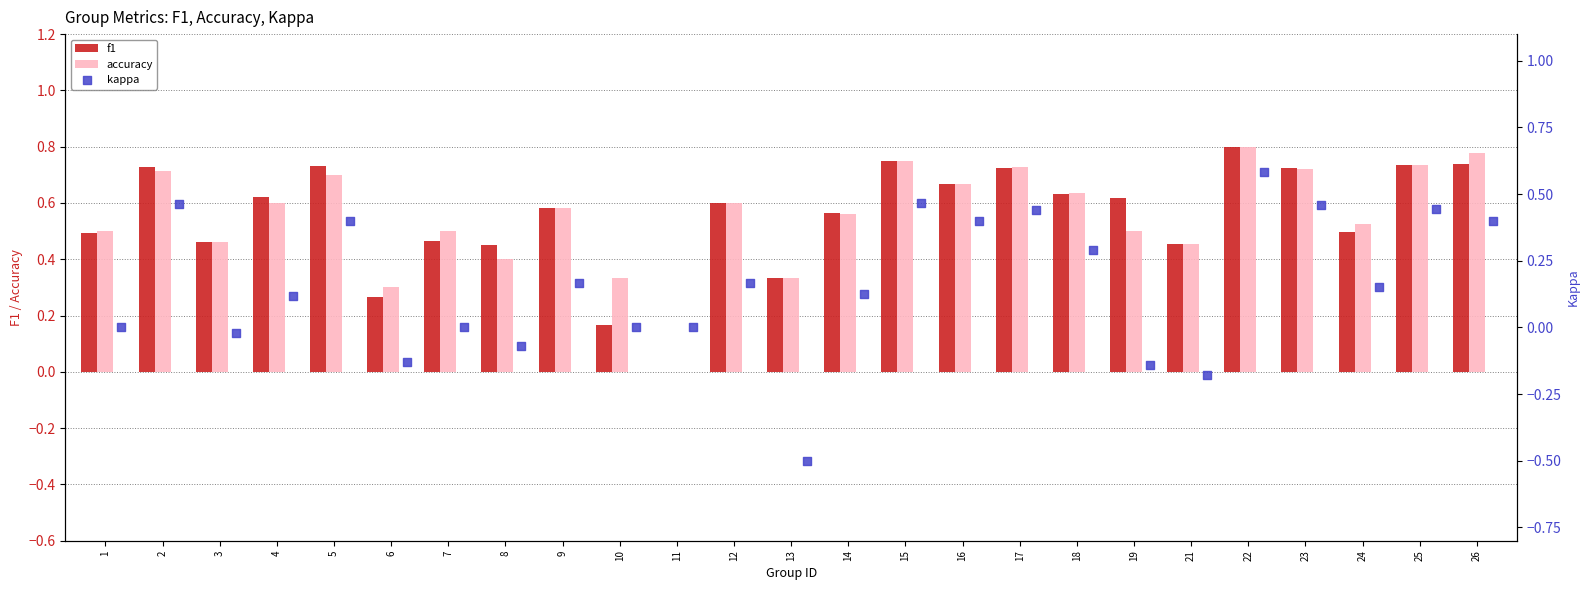

At how many categories does at least one series exceed 0?

24